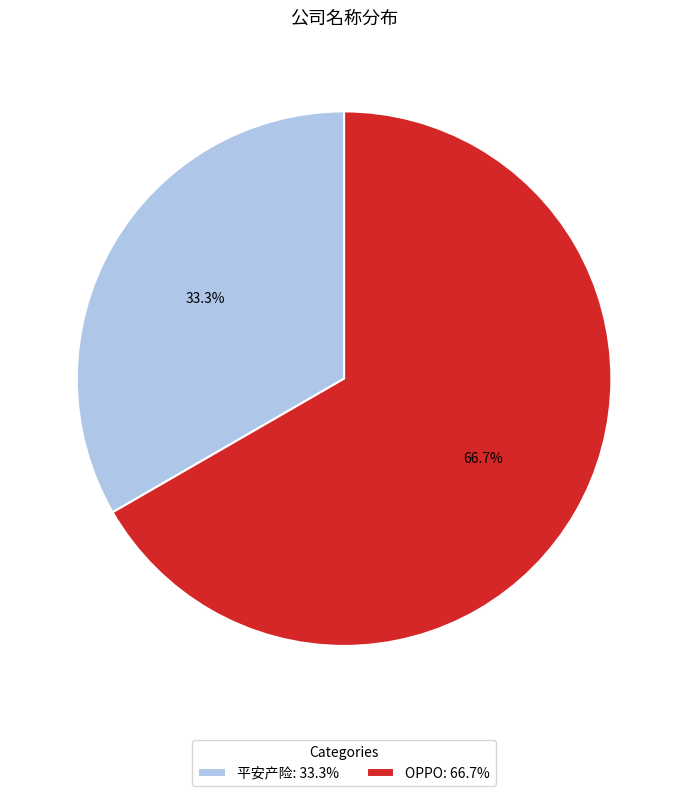

How many segments does this pie chart have?

2